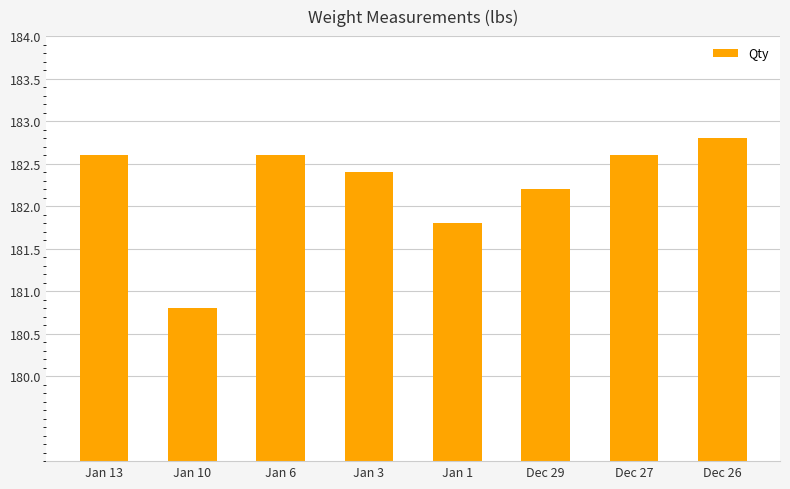

What is the label of the 2nd bar from the right?

Dec 27